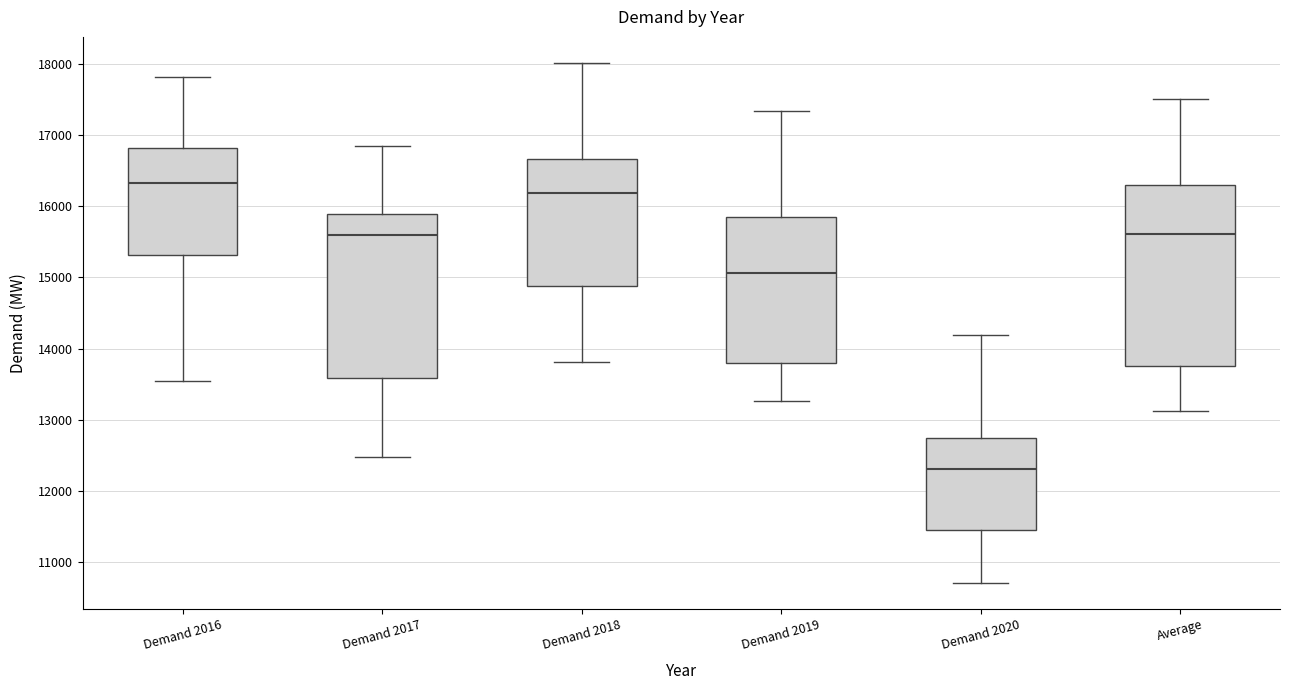

Which box is the tallest, from its lower edge to its upper edge?

Average